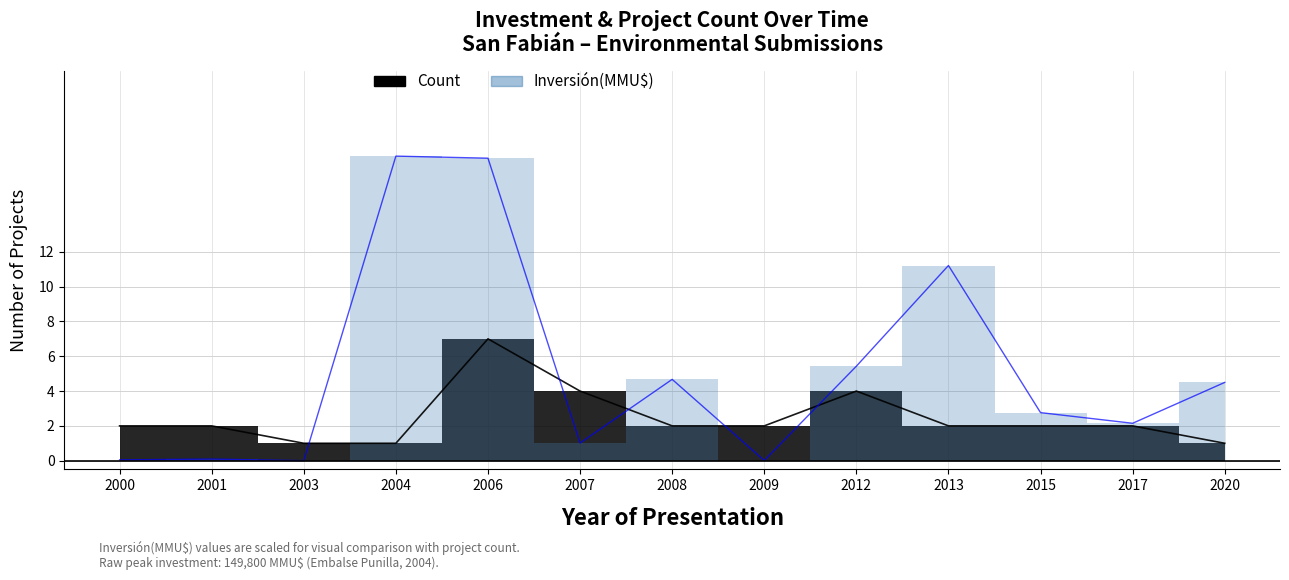

True or false: Count and Inversión(MMU$) intersect in this chart.

True